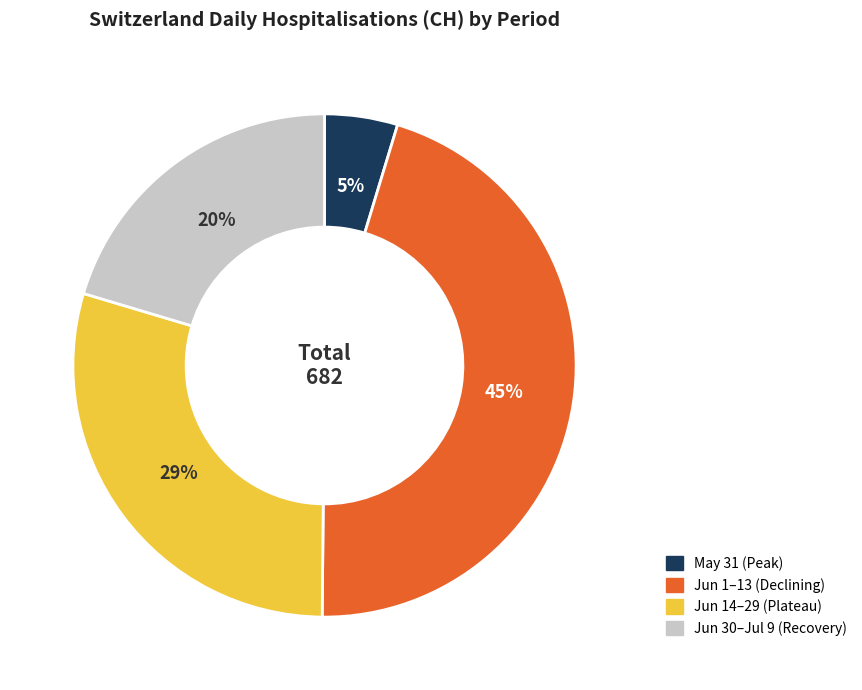

How many segments does this pie chart have?

4